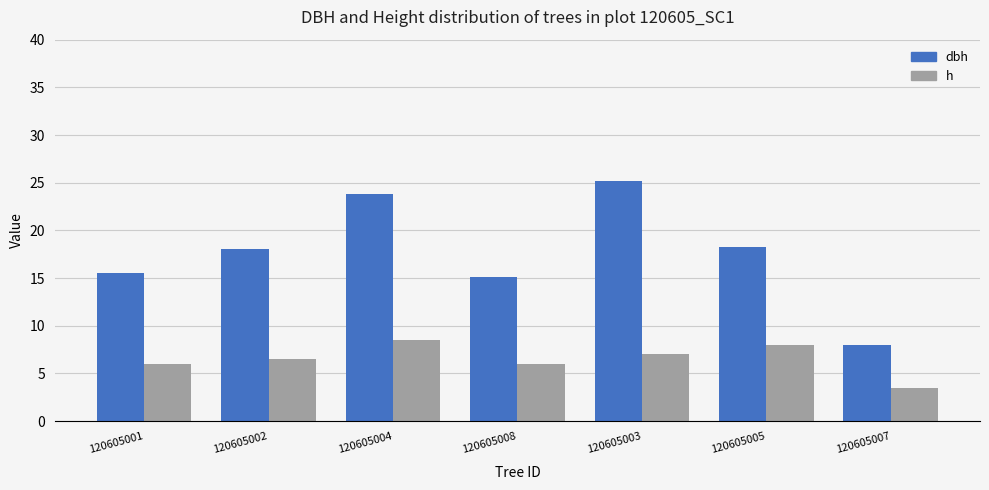

Reading left to right, extract all data points from this chart.

dbh: 15.6	18.1	23.9	15.1	25.2	18.3	8.0
h: 6.0	6.5	8.5	6.0	7.0	8.0	3.5